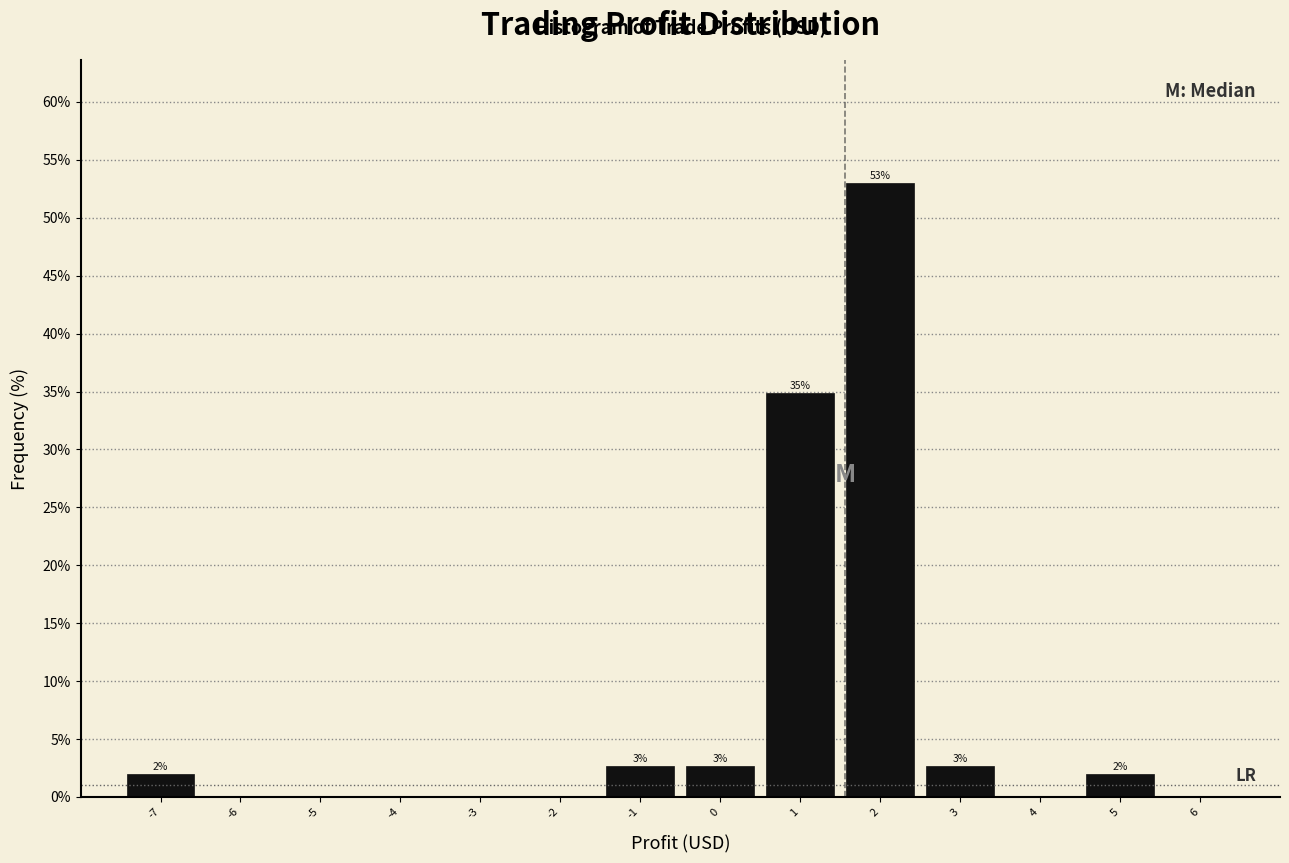

Which range on the x-axis has the tallest bar?

1.5 to 2.5